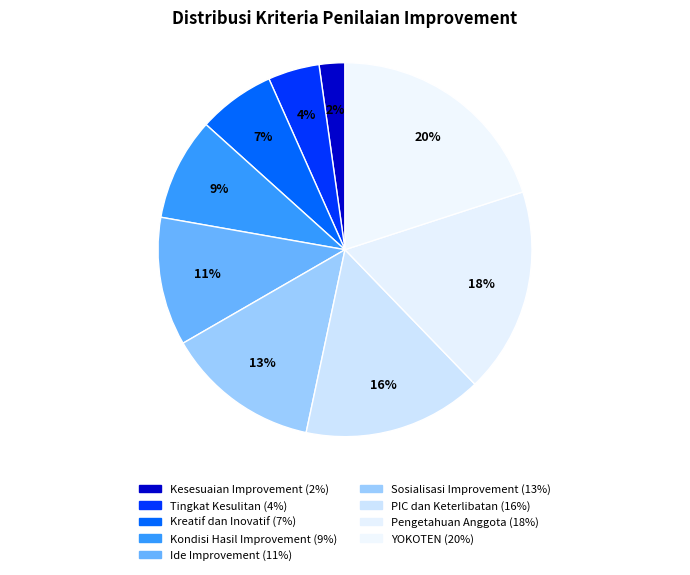

Is it true that Kesesuaian Improvement is 1% of the pie?

False